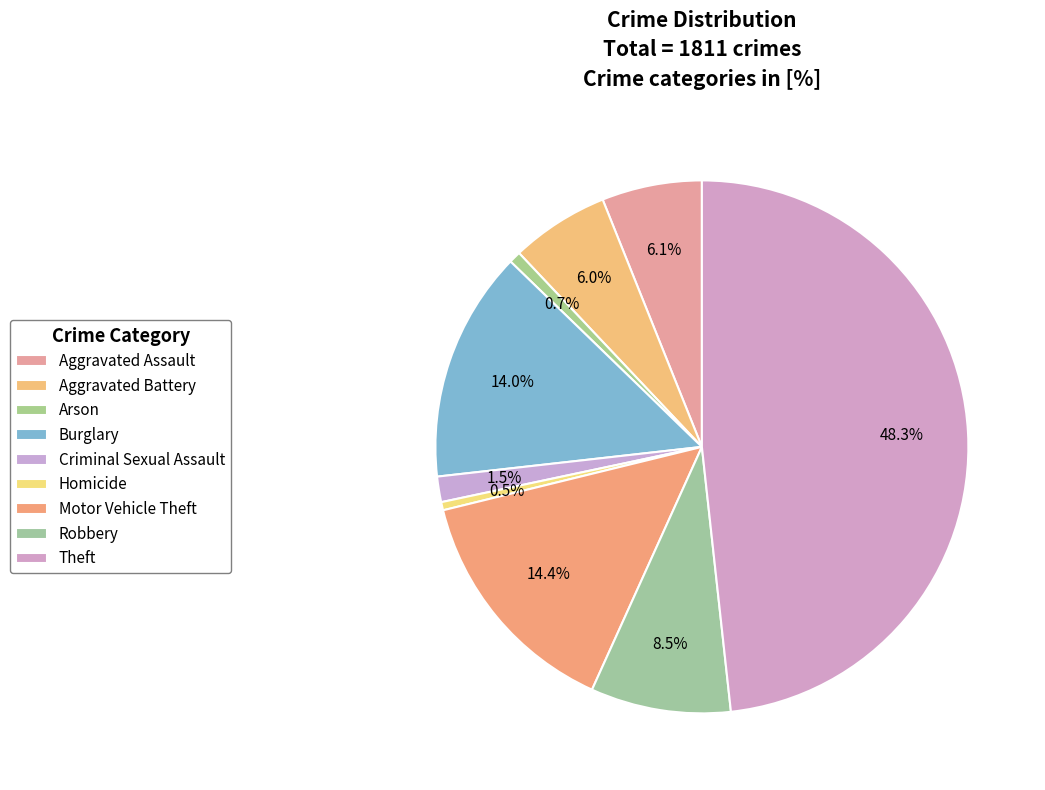

What percentage is the Aggravated Battery slice, to the nearest percent?

6%